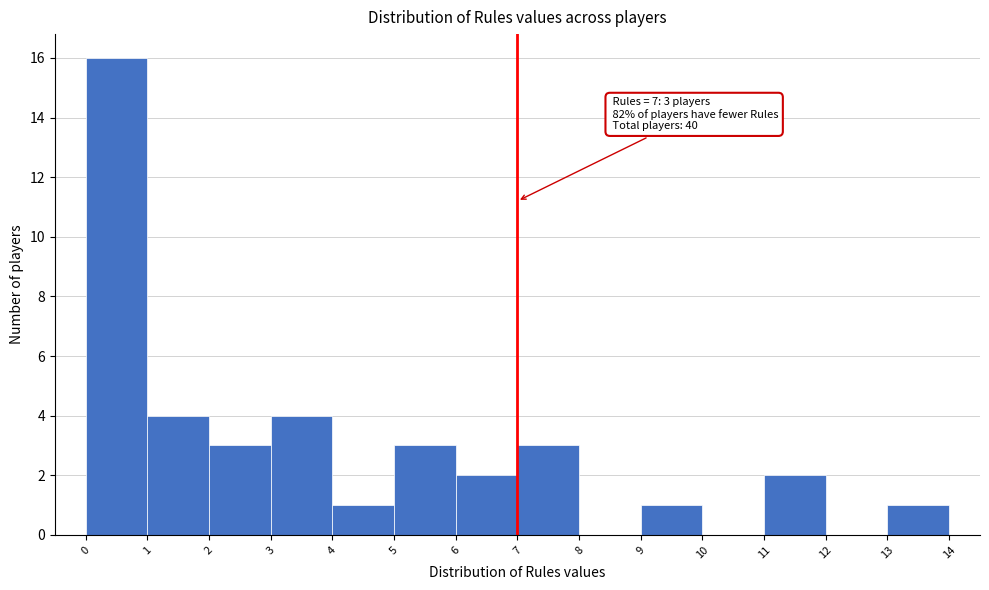

Over which range of the x-axis is the bar tallest?

0 to 1